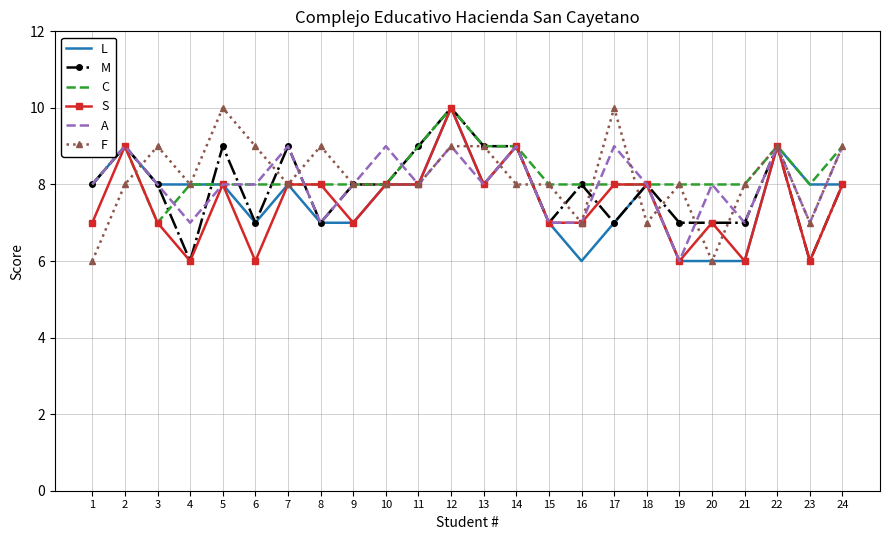

What are all the series names shown in the legend?

L, M, C, S, A, F